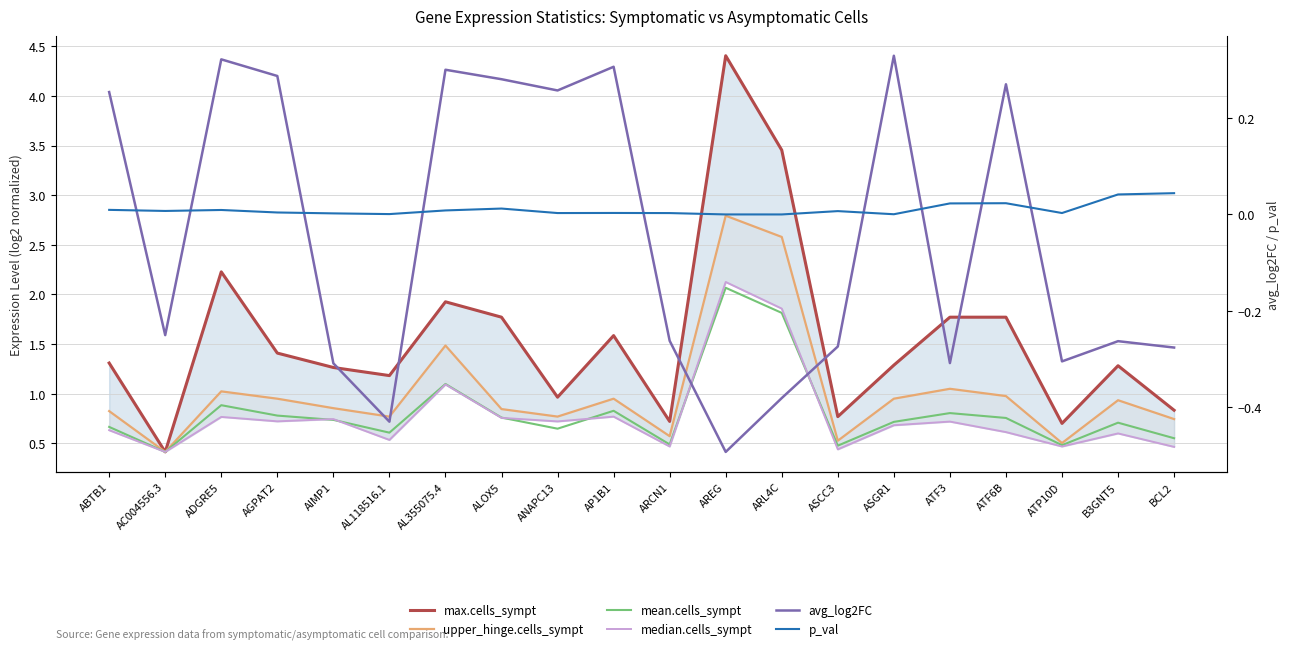

Reading right to left, transcribe all the data shown in this chart.

max.cells_sympt: BCL2=0.8	B3GNT5=1.3	ATP10D=0.7	ATF6B=1.8	ATF3=1.8	ASGR1=1.3	ASCC3=0.8	ARL4C=3.5	AREG=4.4	ARCN1=0.7	AP1B1=1.6	ANAPC13=1.0	ALOX5=1.8	AL355075.4=1.9	AL118516.1=1.2	AIMP1=1.3	AGPAT2=1.4	ADGRE5=2.2	AC004556.3=0.4	ABTB1=1.3
upper_hinge.cells_sympt: BCL2=0.7	B3GNT5=0.9	ATP10D=0.5	ATF6B=1.0	ATF3=1.1	ASGR1=1.0	ASCC3=0.5	ARL4C=2.6	AREG=2.8	ARCN1=0.6	AP1B1=1.0	ANAPC13=0.8	ALOX5=0.8	AL355075.4=1.5	AL118516.1=0.8	AIMP1=0.9	AGPAT2=1.0	ADGRE5=1.0	AC004556.3=0.4	ABTB1=0.8
mean.cells_sympt: BCL2=0.6	B3GNT5=0.7	ATP10D=0.5	ATF6B=0.8	ATF3=0.8	ASGR1=0.7	ASCC3=0.5	ARL4C=1.8	AREG=2.1	ARCN1=0.5	AP1B1=0.8	ANAPC13=0.6	ALOX5=0.8	AL355075.4=1.1	AL118516.1=0.6	AIMP1=0.7	AGPAT2=0.8	ADGRE5=0.9	AC004556.3=0.4	ABTB1=0.7
median.cells_sympt: BCL2=0.5	B3GNT5=0.6	ATP10D=0.5	ATF6B=0.6	ATF3=0.7	ASGR1=0.7	ASCC3=0.4	ARL4C=1.9	AREG=2.1	ARCN1=0.5	AP1B1=0.8	ANAPC13=0.7	ALOX5=0.8	AL355075.4=1.1	AL118516.1=0.5	AIMP1=0.7	AGPAT2=0.7	ADGRE5=0.8	AC004556.3=0.4	ABTB1=0.6
avg_log2FC: BCL2=-0.3	B3GNT5=-0.3	ATP10D=-0.3	ATF6B=0.3	ATF3=-0.3	ASGR1=0.3	ASCC3=-0.3	ARL4C=-0.4	AREG=-0.5	ARCN1=-0.3	AP1B1=0.3	ANAPC13=0.3	ALOX5=0.3	AL355075.4=0.3	AL118516.1=-0.4	AIMP1=-0.3	AGPAT2=0.3	ADGRE5=0.3	AC004556.3=-0.3	ABTB1=0.3
p_val: BCL2=0.0	B3GNT5=0.0	ATP10D=0.0	ATF6B=0.0	ATF3=0.0	ASGR1=0.0	ASCC3=0.0	ARL4C=0.0	AREG=0.0	ARCN1=0.0	AP1B1=0.0	ANAPC13=0.0	ALOX5=0.0	AL355075.4=0.0	AL118516.1=0.0	AIMP1=0.0	AGPAT2=0.0	ADGRE5=0.0	AC004556.3=0.0	ABTB1=0.0